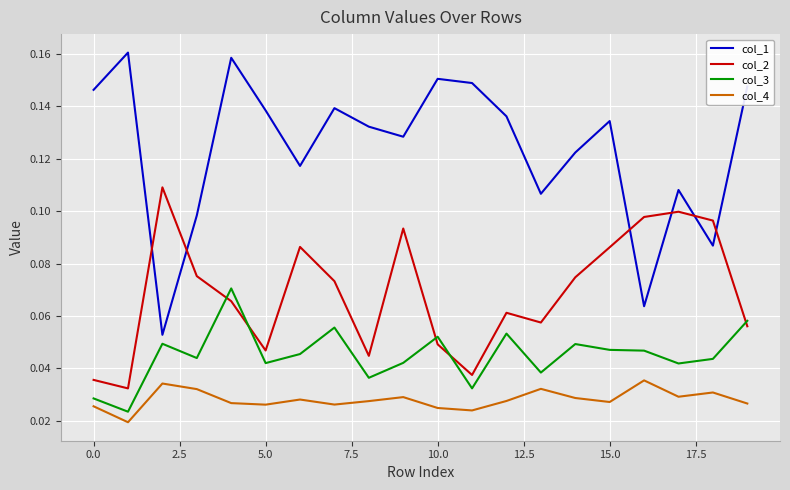

After their last crossing, which series has the higher values: col_2 or col_1?

col_1